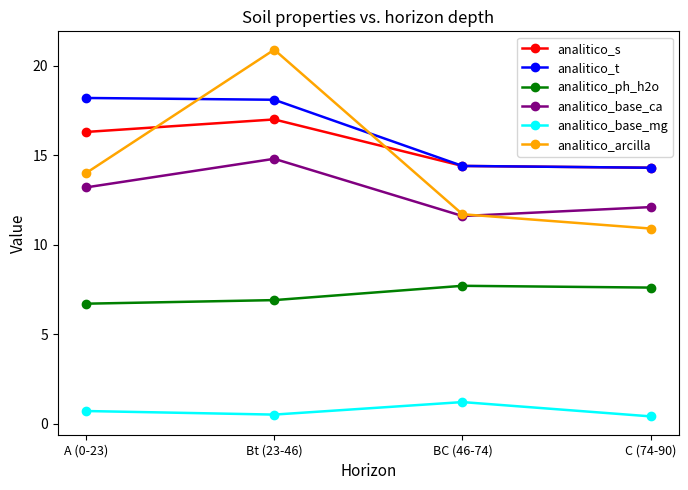

Is it true that analitico_base_ca equals 7.5 at A (0-23)?

False